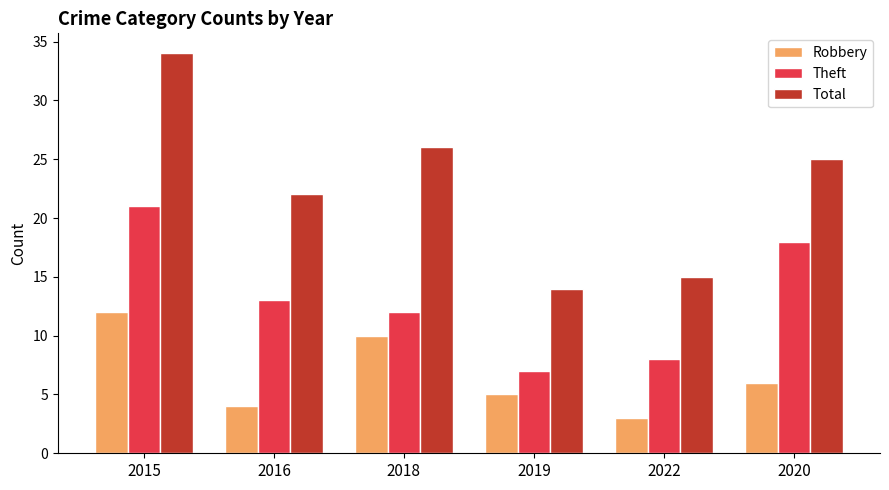

What are all the series names shown in the legend?

Robbery, Theft, Total